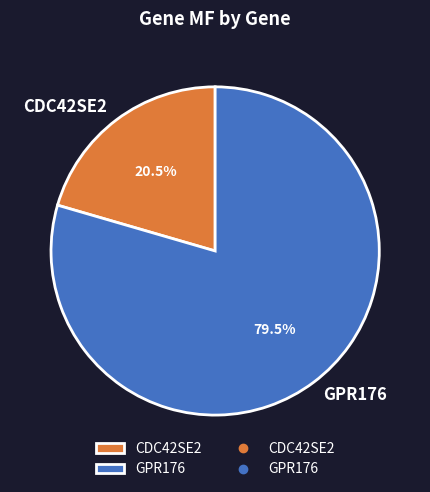

Combined, do GPR176 and CDC42SE2 account for over 50%?

Yes